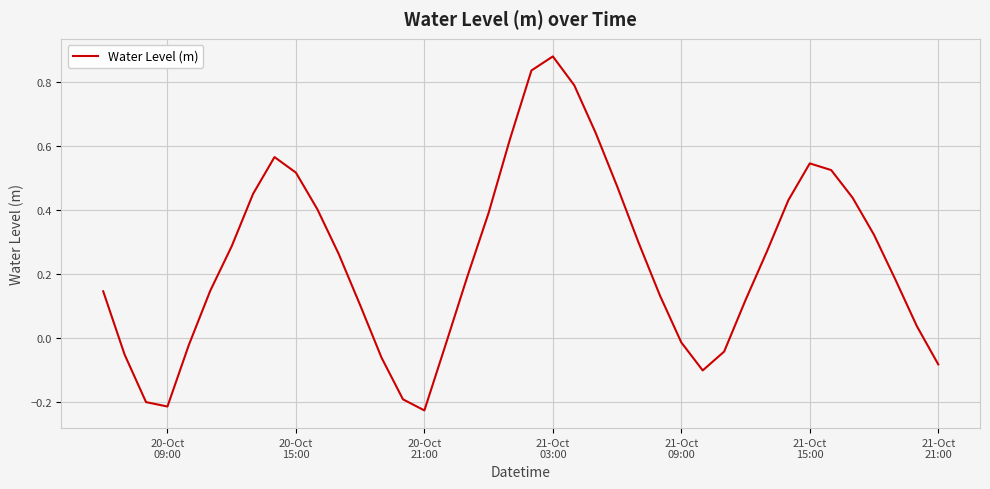

Does the chart display data point markers on the line(s)?

No